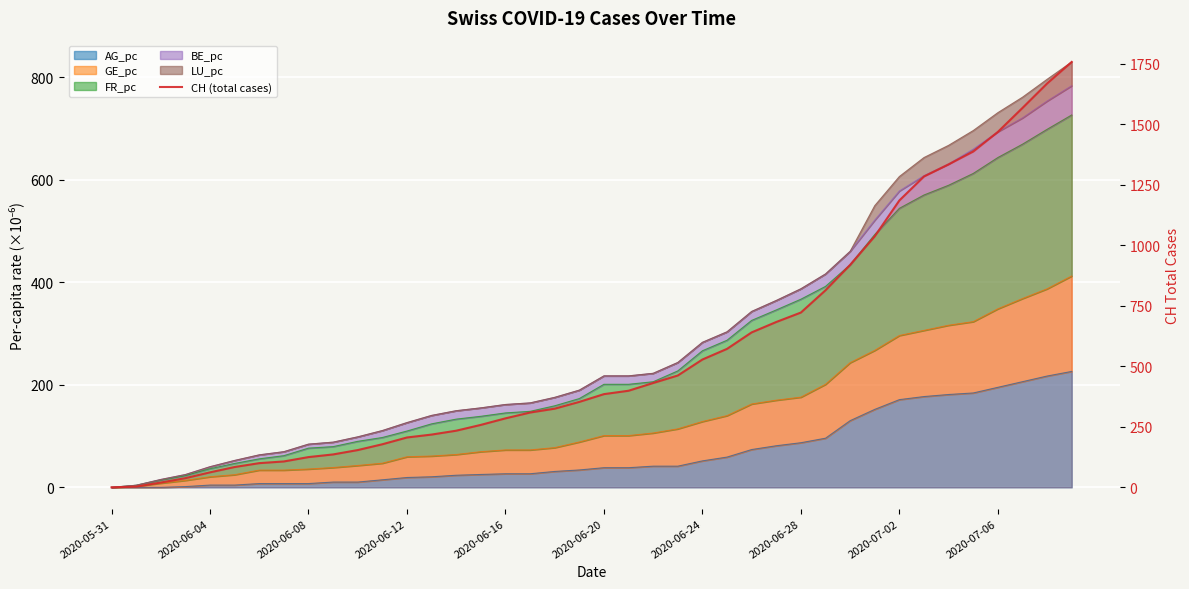

The value at 38 is 1668. True or false?

True